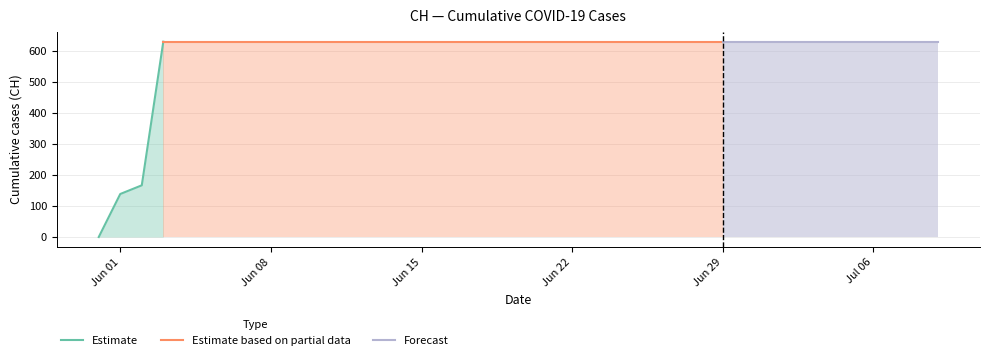

True or false: the data shows 290 at 2020-06-12.

False